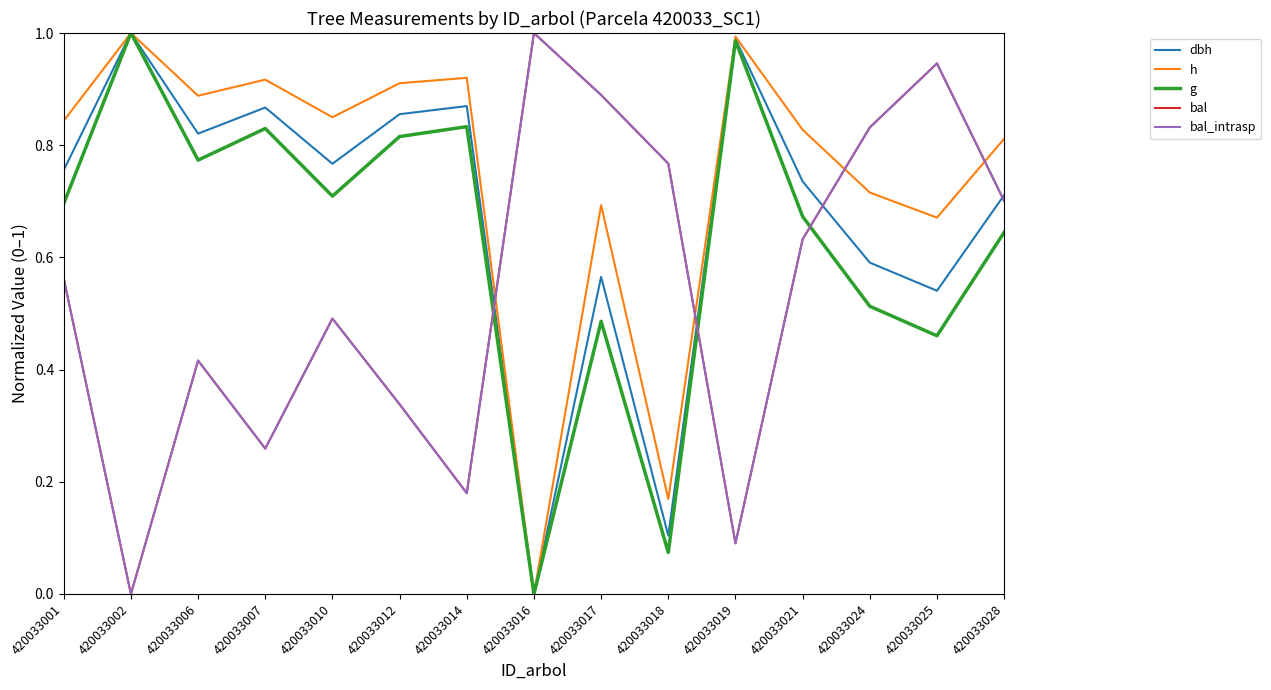

Reading left to right, transcribe all the data shown in this chart.

dbh: 420033001=0.8	420033002=1.0	420033006=0.8	420033007=0.9	420033010=0.8	420033012=0.9	420033014=0.9	420033016=0.0	420033017=0.6	420033018=0.1	420033019=1.0	420033021=0.7	420033024=0.6	420033025=0.5	420033028=0.7
h: 420033001=0.8	420033002=1.0	420033006=0.9	420033007=0.9	420033010=0.8	420033012=0.9	420033014=0.9	420033016=0.0	420033017=0.7	420033018=0.2	420033019=1.0	420033021=0.8	420033024=0.7	420033025=0.7	420033028=0.8
g: 420033001=0.7	420033002=1.0	420033006=0.8	420033007=0.8	420033010=0.7	420033012=0.8	420033014=0.8	420033016=0.0	420033017=0.5	420033018=0.1	420033019=1.0	420033021=0.7	420033024=0.5	420033025=0.5	420033028=0.6
bal: 420033001=0.6	420033002=0.0	420033006=0.4	420033007=0.3	420033010=0.5	420033012=0.3	420033014=0.2	420033016=1.0	420033017=0.9	420033018=0.8	420033019=0.1	420033021=0.6	420033024=0.8	420033025=0.9	420033028=0.7
bal_intrasp: 420033001=0.6	420033002=0.0	420033006=0.4	420033007=0.3	420033010=0.5	420033012=0.3	420033014=0.2	420033016=1.0	420033017=0.9	420033018=0.8	420033019=0.1	420033021=0.6	420033024=0.8	420033025=0.9	420033028=0.7